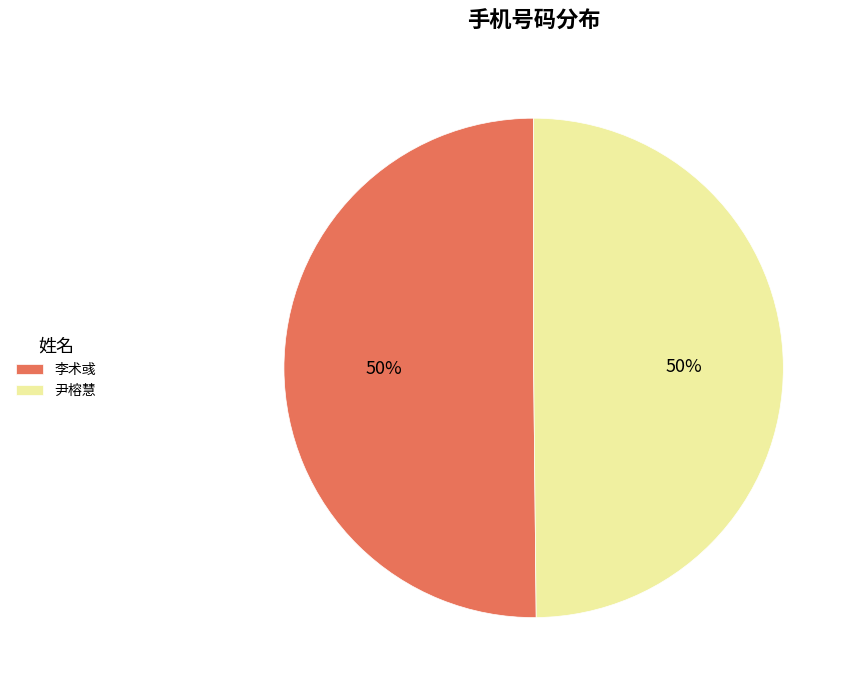

What percentage is the 尹榕慧 slice, to the nearest percent?

50%